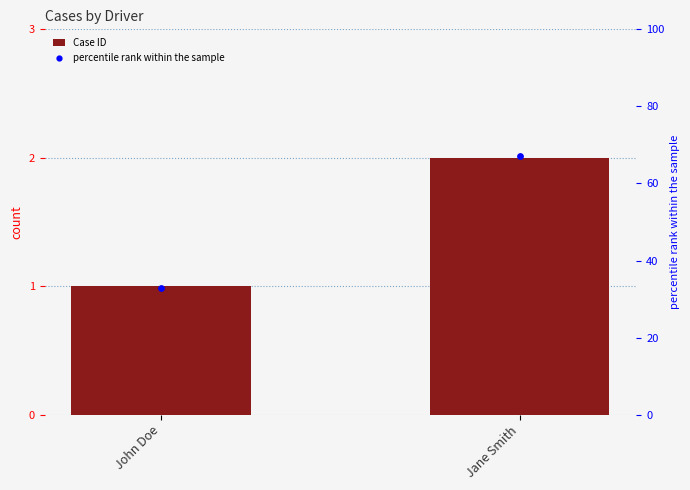

Which series has the largest total across all categories?

percentile rank within the sample